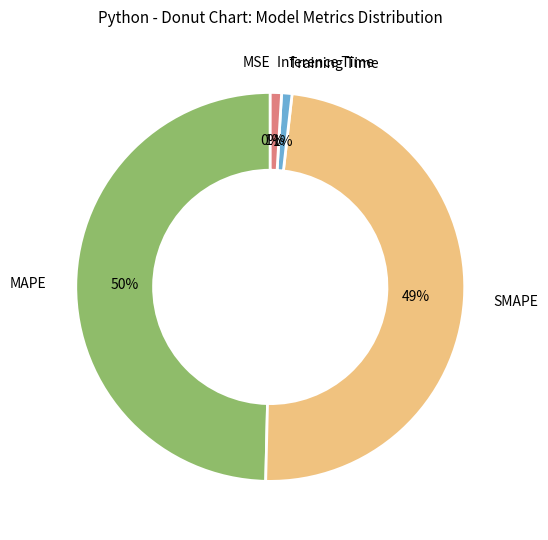

Is there any slice that represents more than half of the pie?

No